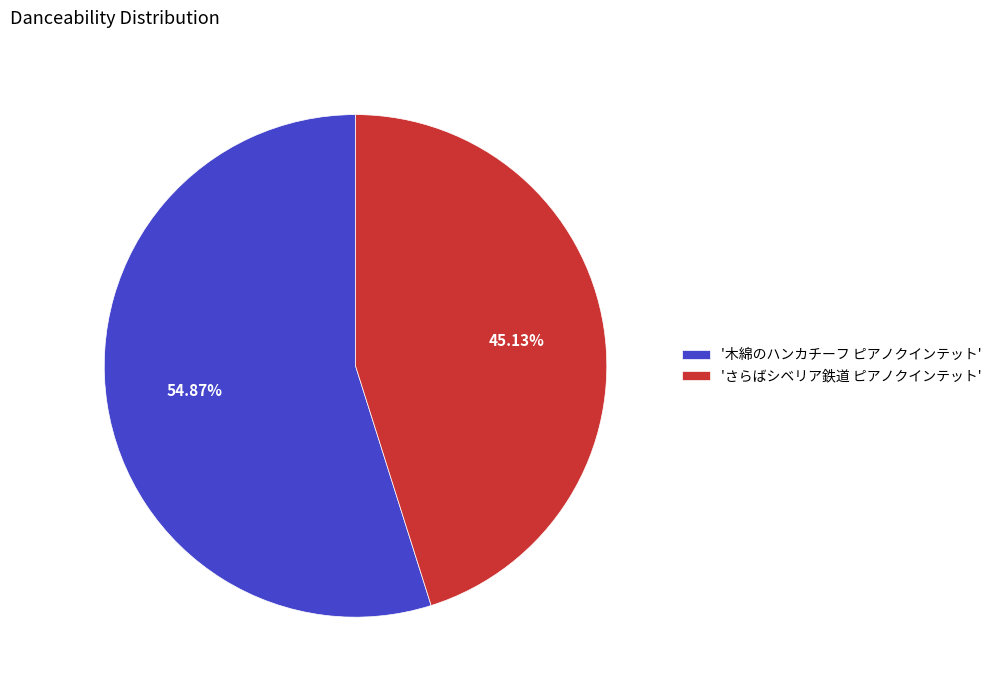

Rank the categories by value from highest to lowest.

'木綿のハンカチーフ ピアノクインテット', 'さらばシベリア鉄道 ピアノクインテット'